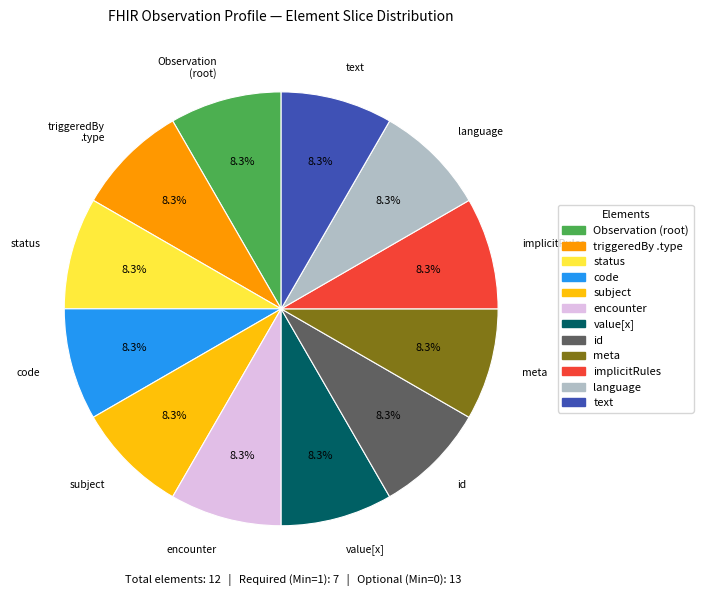

Count the number of slices in the pie.

12